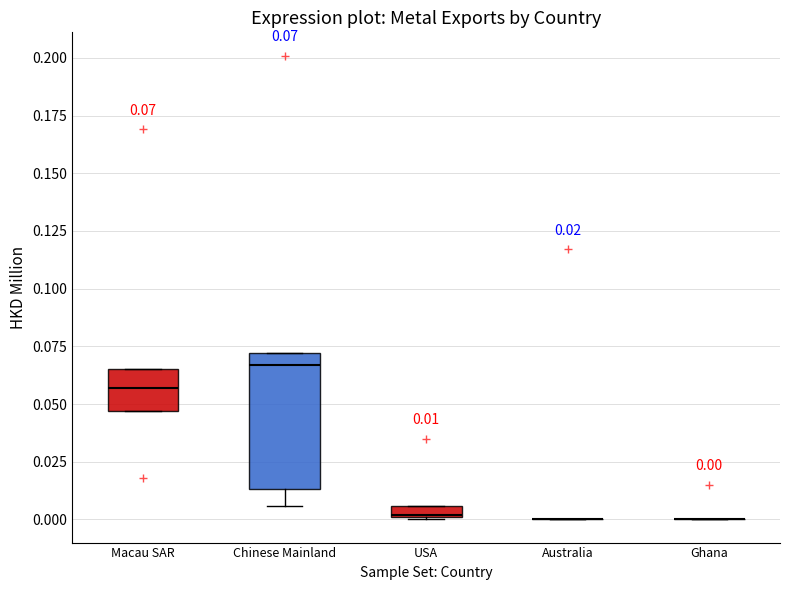

Comparing the boxes themselves (not the whiskers), which one is the tallest?

Chinese Mainland